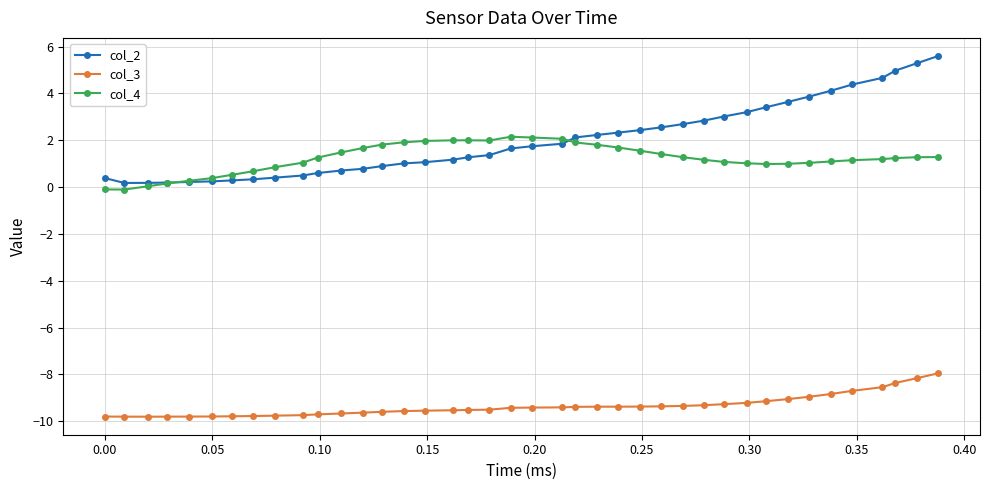

What is the value of the col_2 point at the 25th from the left?

2.3